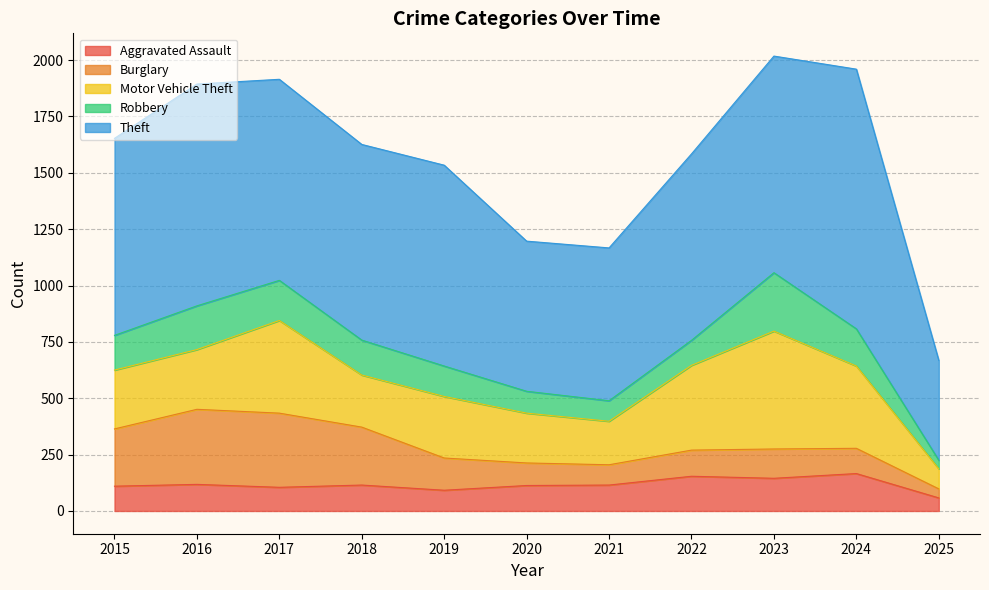

At how many categories does at least one series exceed 732?

8